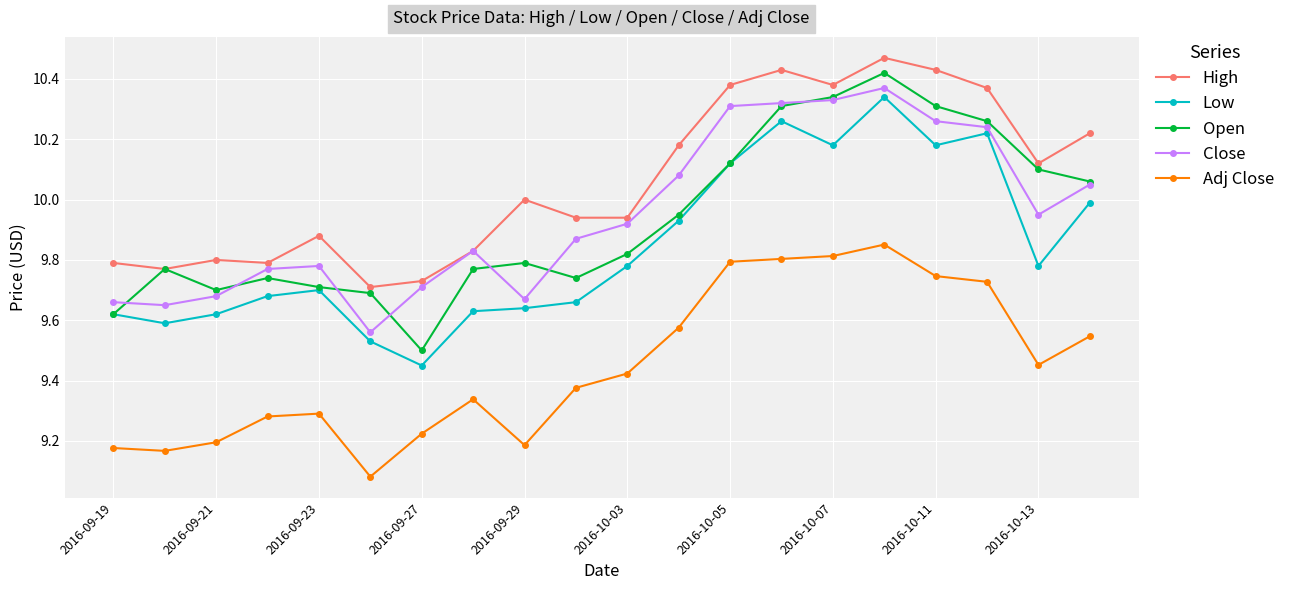

How many categories are shown in the chart?

20